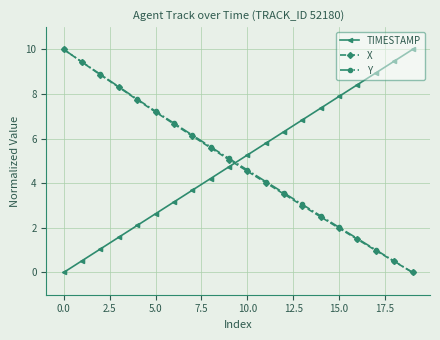

True or false: TIMESTAMP has more than 1 points higher than both neighbors.

False